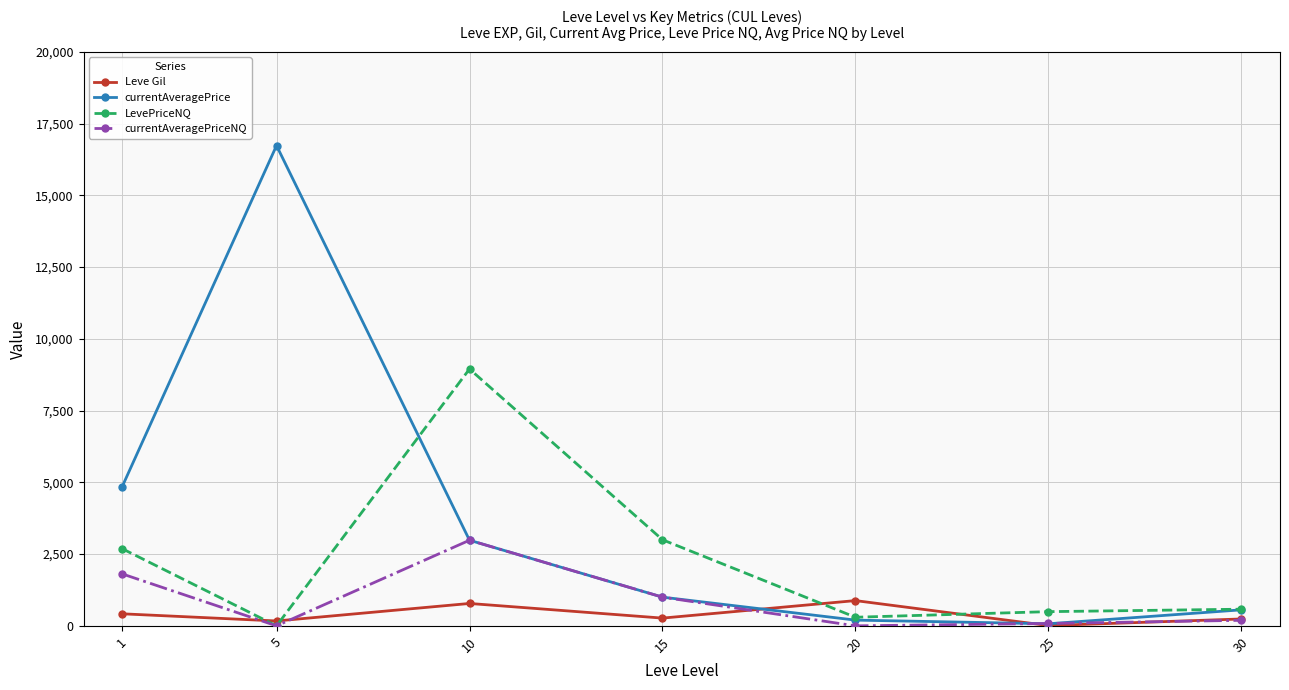

Rank the series at 1 from lowest to highest value.

Leve Gil, currentAveragePriceNQ, LevePriceNQ, currentAveragePrice